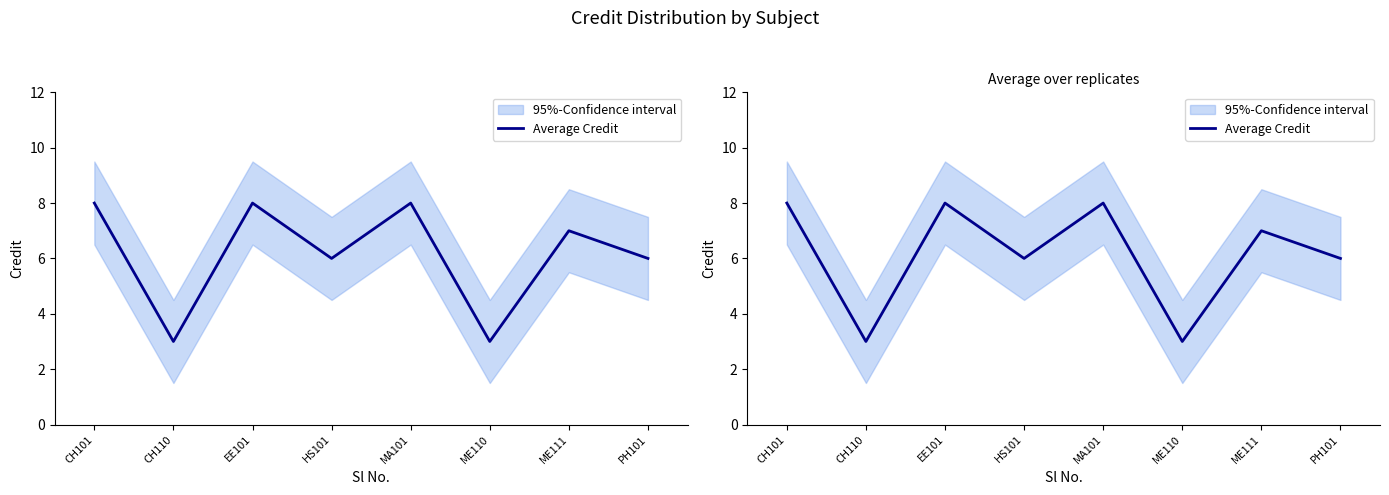

What is the approximate value at HS101?

6